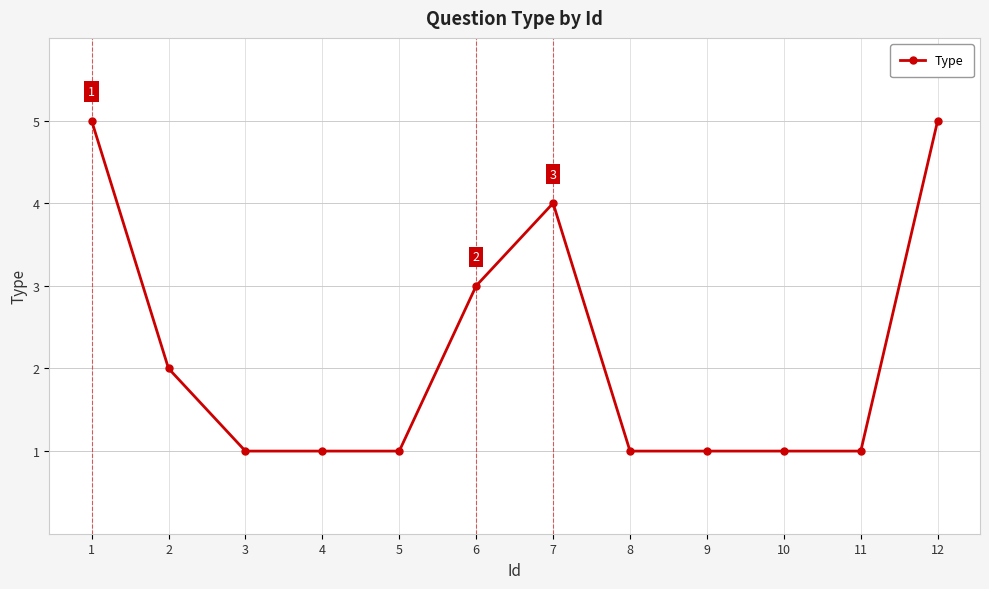

What is the maximum value shown in the chart?

5